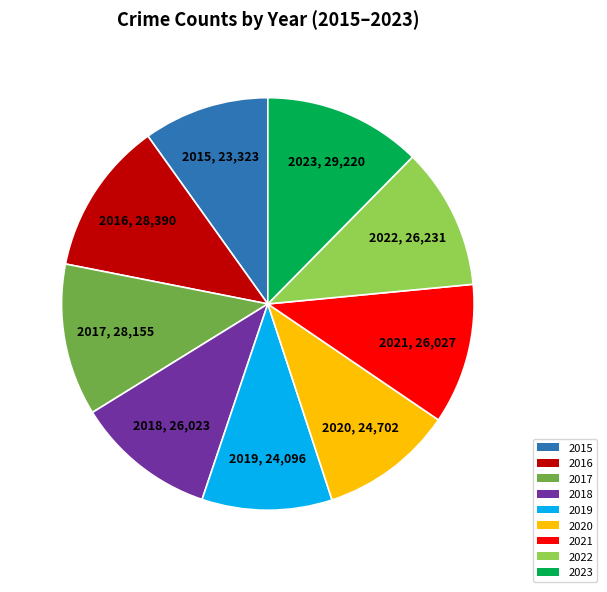

What is the ratio of the value at 2017 to the value at 2016?

1.0